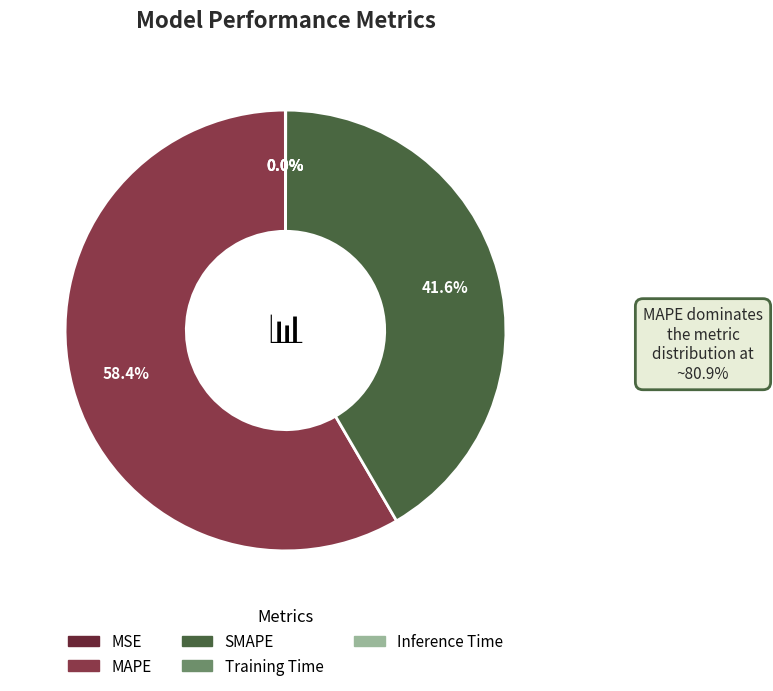

How much of the chart is everything except MAPE?

41.6%